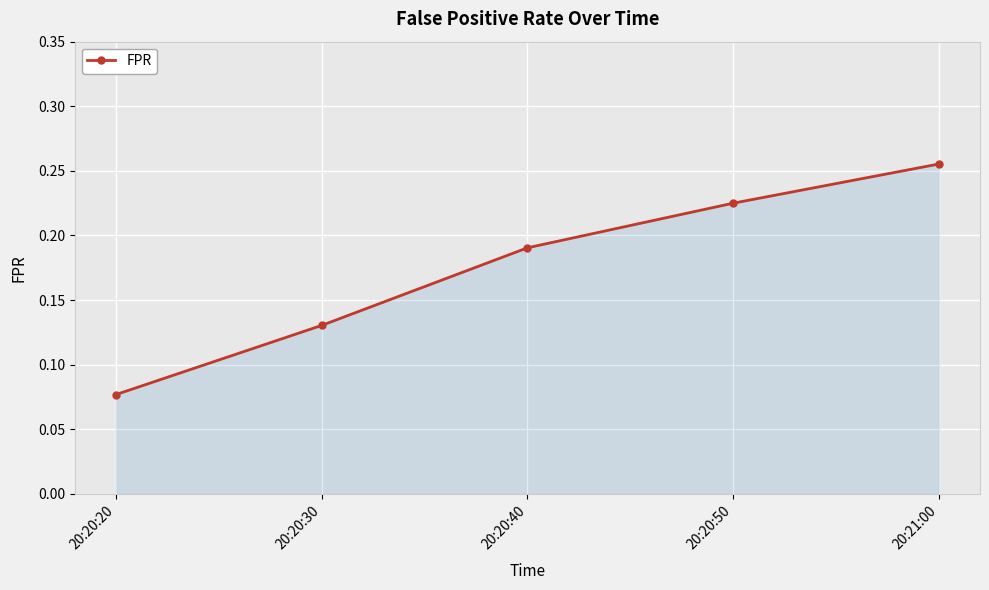

At which category does the chart reach its minimum across all series?

20:20:20